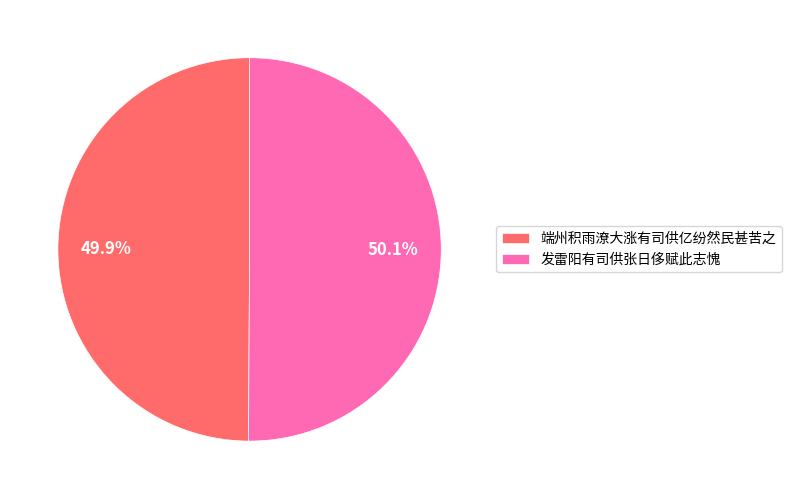

What percentage is the 发雷阳有司供张日侈赋此志愧 slice, to the nearest percent?

50%